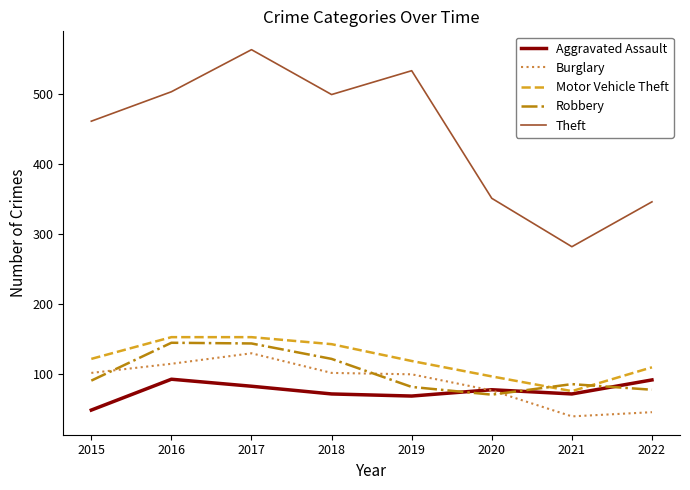

Rank the series by their maximum value, from highest to lowest.

Theft, Motor Vehicle Theft, Robbery, Burglary, Aggravated Assault